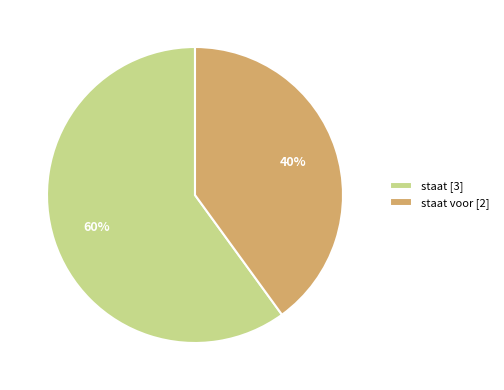

How many segments does this pie chart have?

2